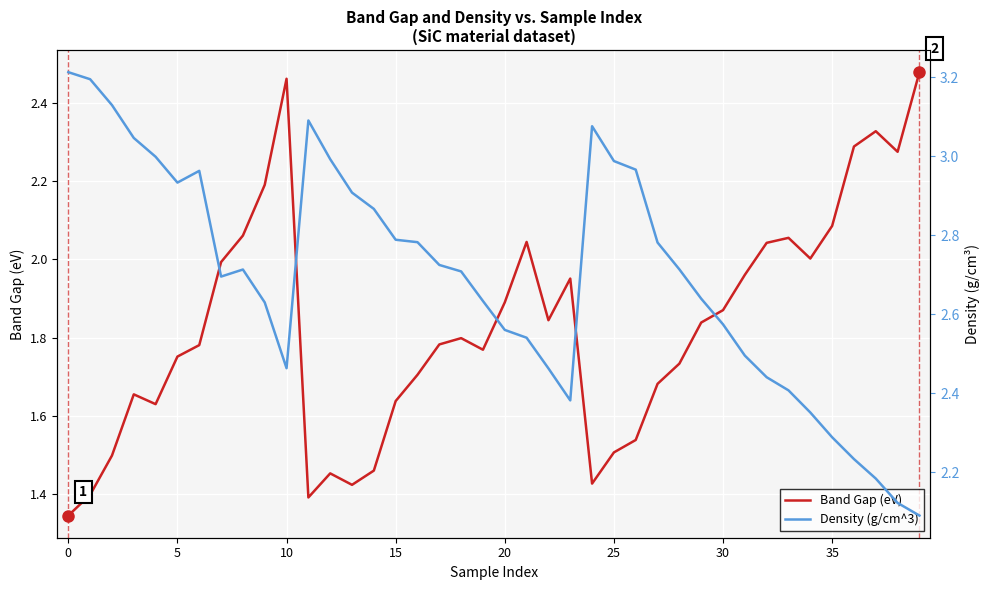

At 15, list the series in order from smallest to largest.

Band Gap (eV), Density (g/cm^3)